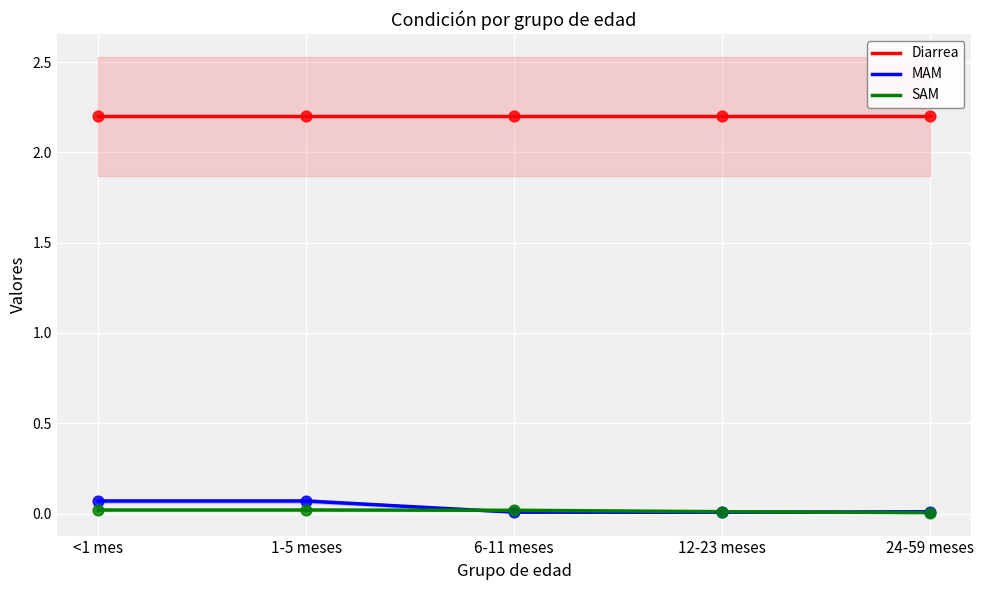

At which category is the sum across all series the highest?

<1 mes